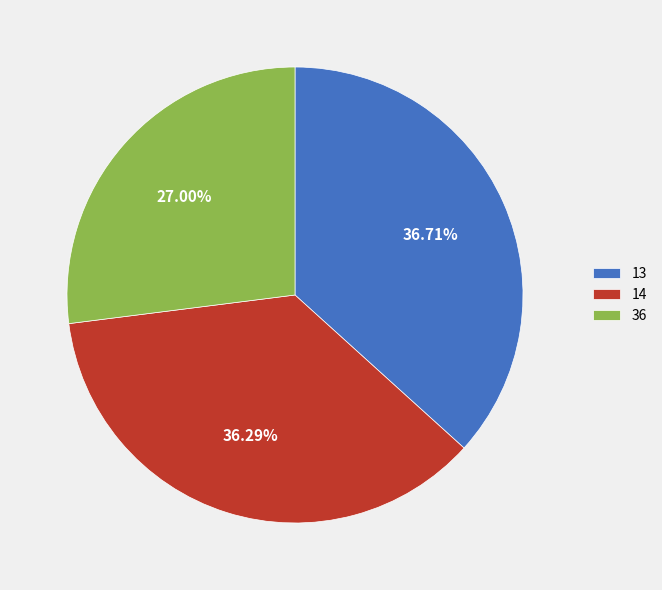

Between 14 and 36, which is larger?

14